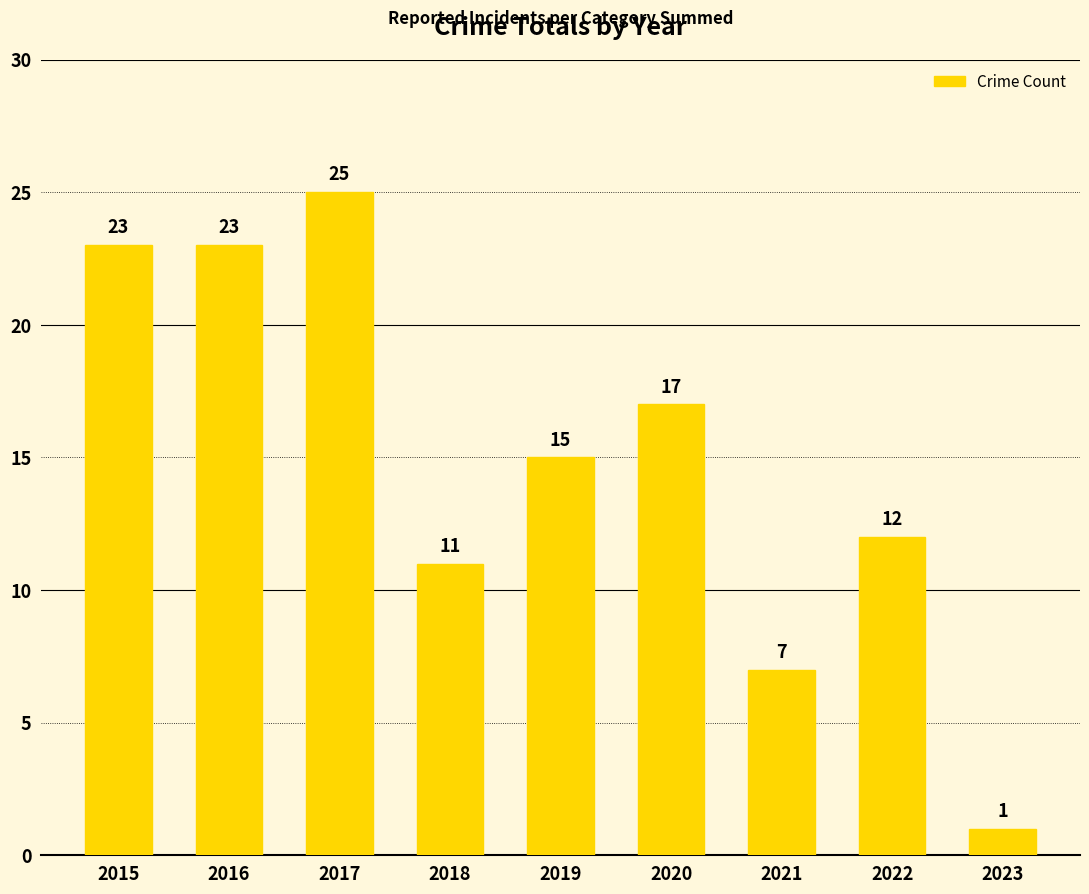

What is the value of the 8th bar from the left?

12